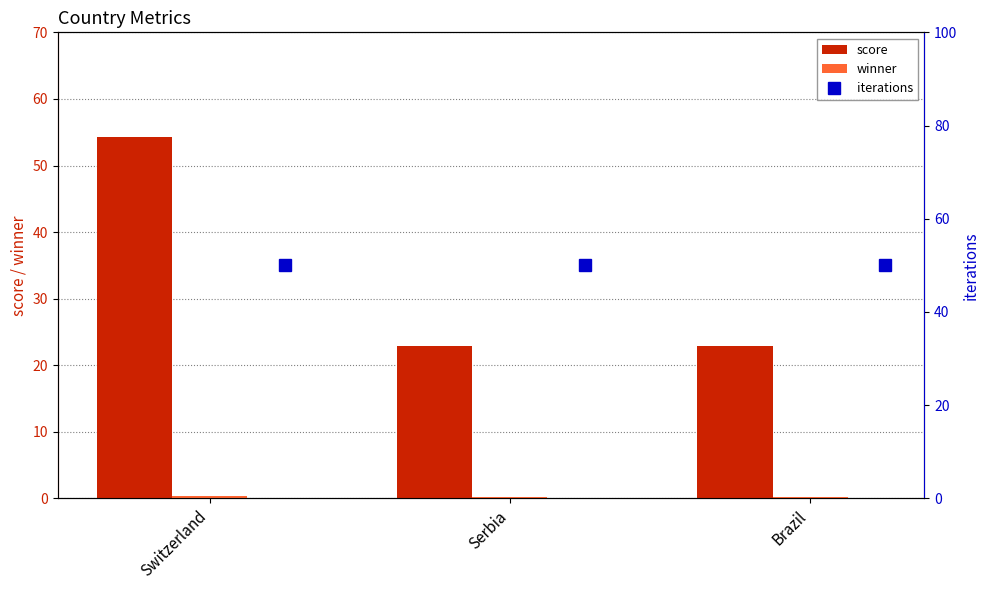

What is the maximum value for score?

54.3